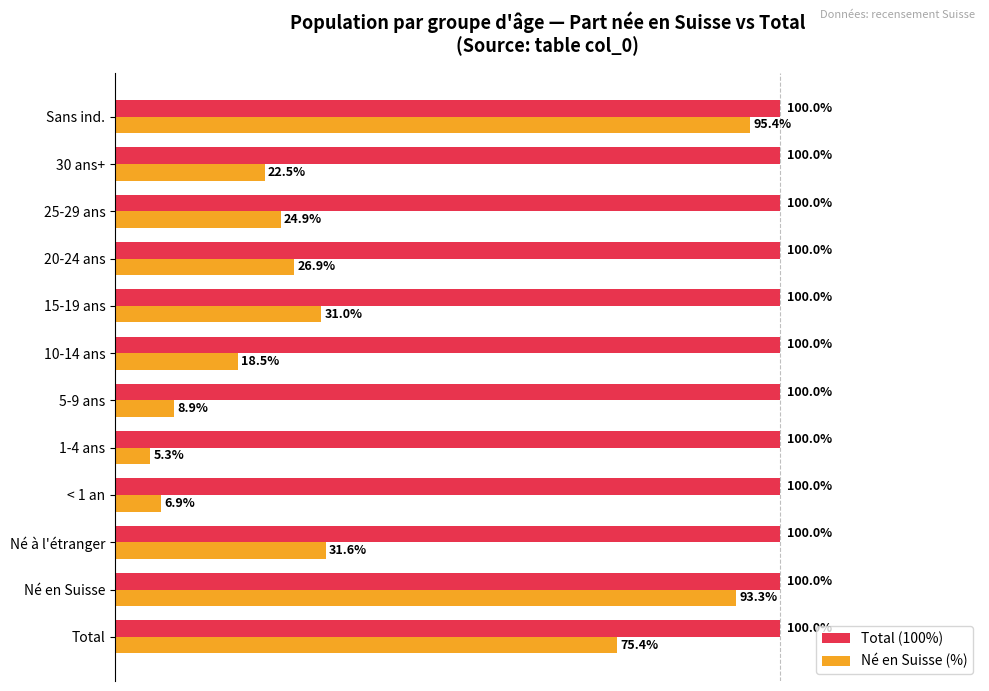

List the labels in order of Né en Suisse (%) value, smallest first.

1-4 ans, < 1 an, 5-9 ans, 10-14 ans, 30 ans+, 25-29 ans, 20-24 ans, 15-19 ans, Né à l'étranger, Total, Né en Suisse, Sans ind.